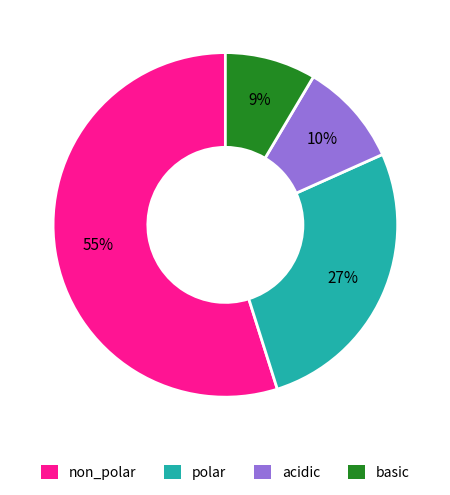

Between acidic and polar, which is larger?

polar